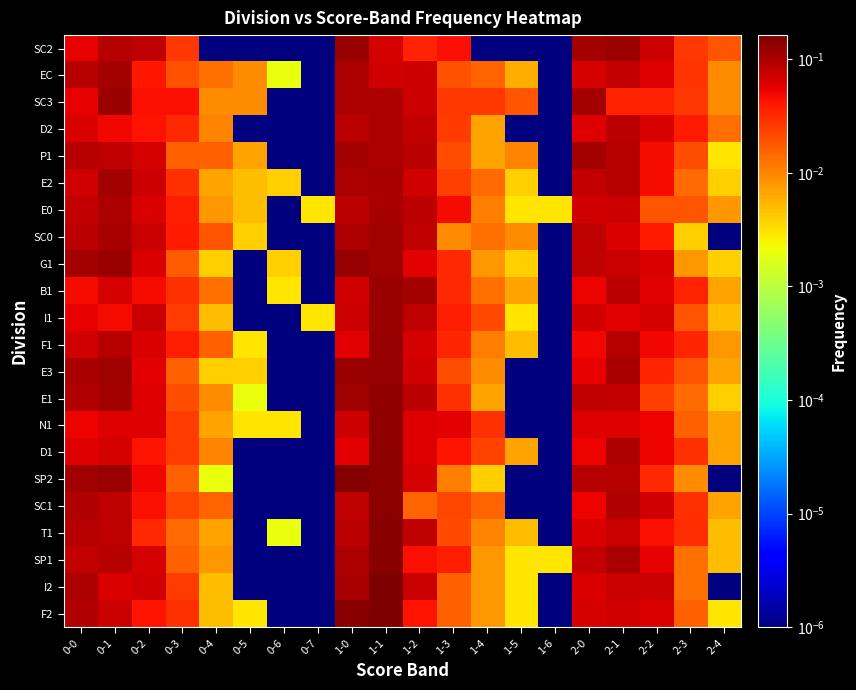

Rank the series by their maximum value, from lowest to highest.

D2, E0, E2, EC, P1, SC0, B1, SC3, I1, G1, F1, E3, SC2, E1, N1, D1, SC1, T1, SP1, SP2, I2, F2